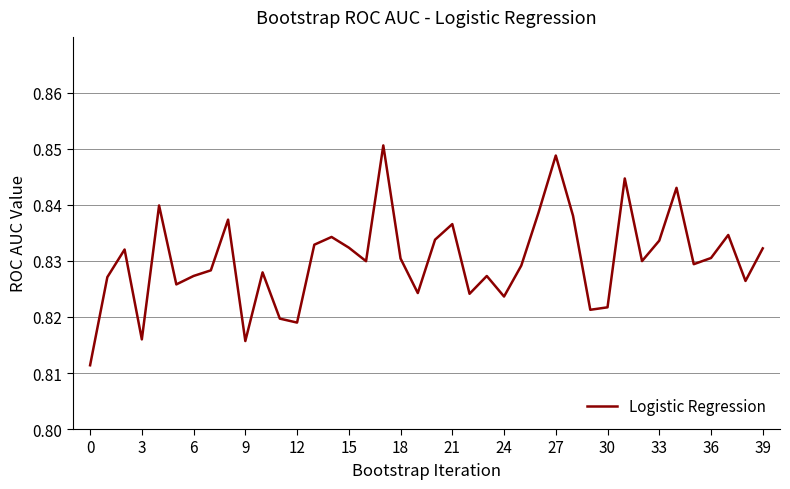

Between 39 and 27, which is larger?

27